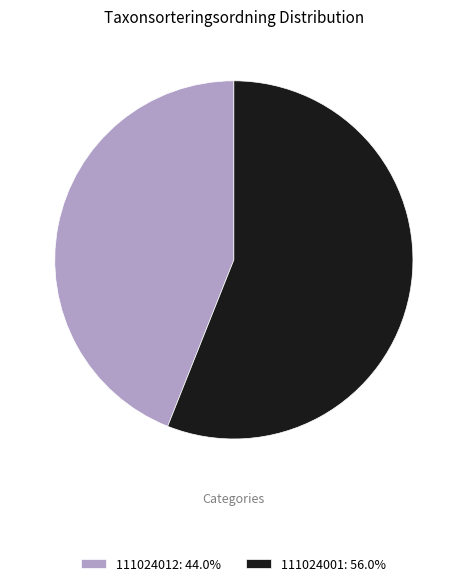

Approximately how many times larger is the value at 111024012: 44.0% compared to 111024001: 56.0%?

0.8